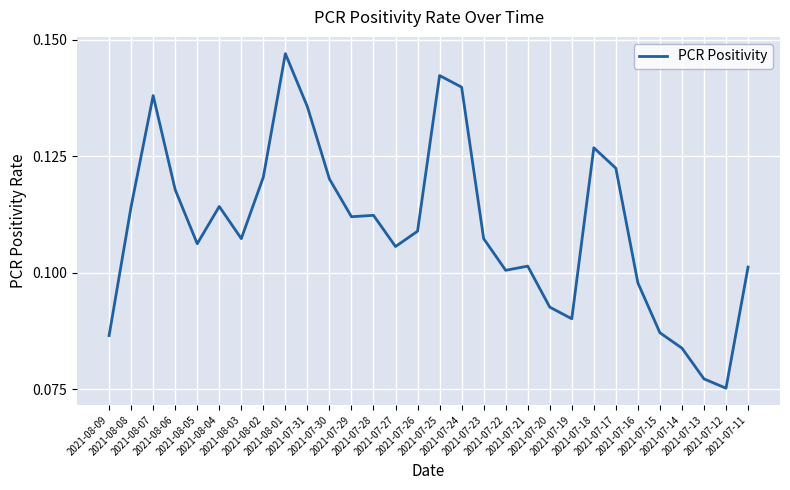

What is the label of the 4th point from the left?

2021-08-06